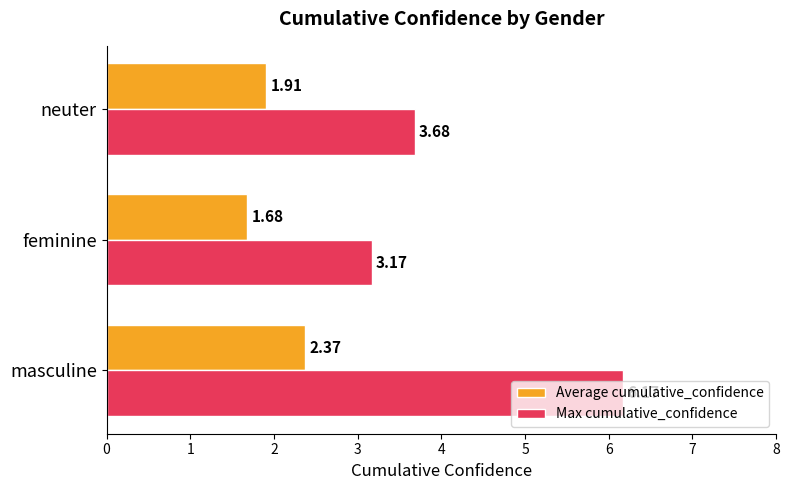

At how many categories does at least one series exceed 2?

3